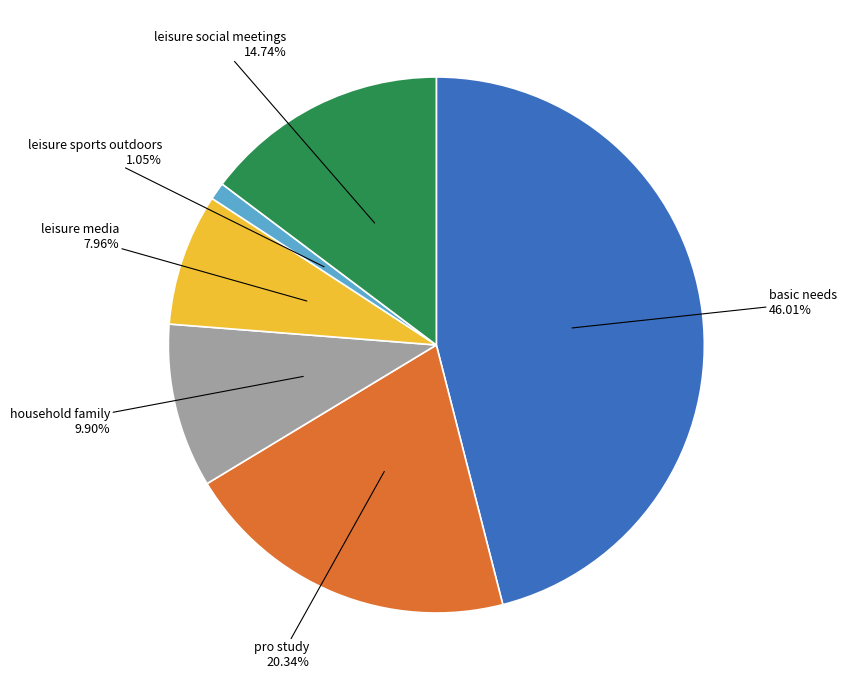

Is there a majority slice in this chart?

No